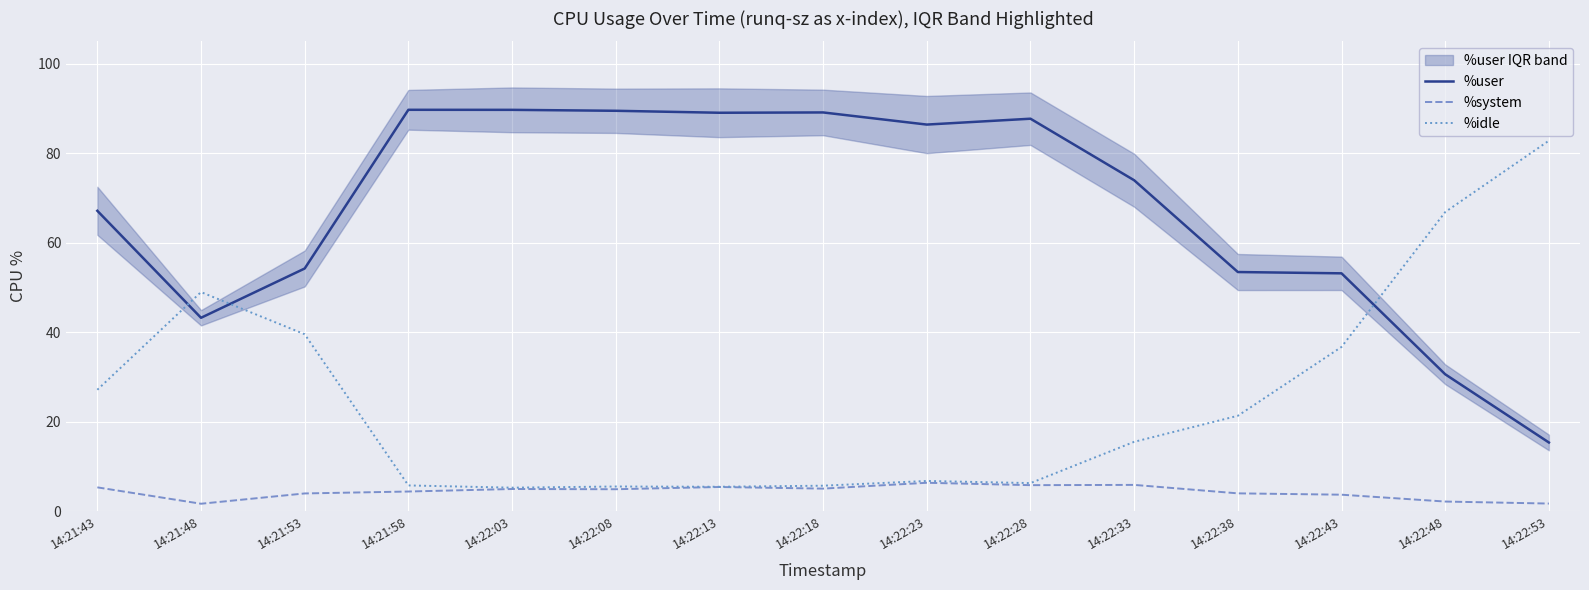

Reading left to right, what are all the values shown in this chart?

%user: 67.2	43.2	54.3	89.7	89.7	89.5	89.0	89.1	86.4	87.7	74.0	53.5	53.2	30.6	15.4
%system: 5.4	1.7	4.0	4.4	5.0	5.0	5.5	5.1	6.4	5.9	5.9	4.0	3.7	2.2	1.8
%idle: 27.2	49.0	39.6	5.8	5.3	5.6	5.5	5.7	6.8	6.3	15.5	21.4	36.7	66.9	82.8